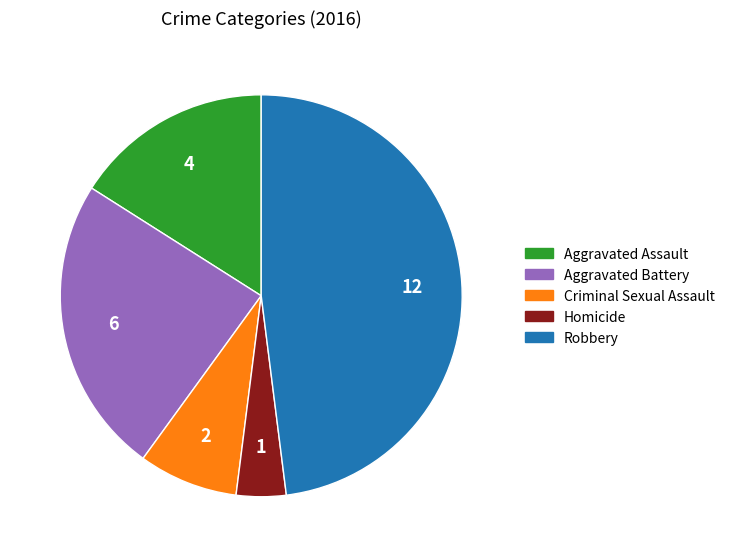

Which category has the biggest portion of the pie?

Robbery